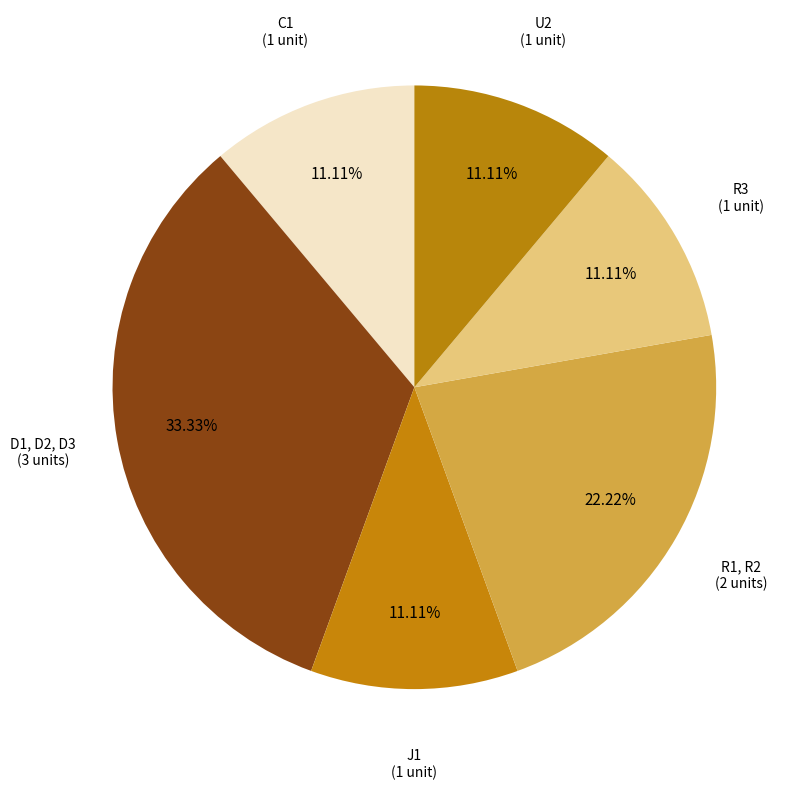

Count the number of slices in the pie.

6